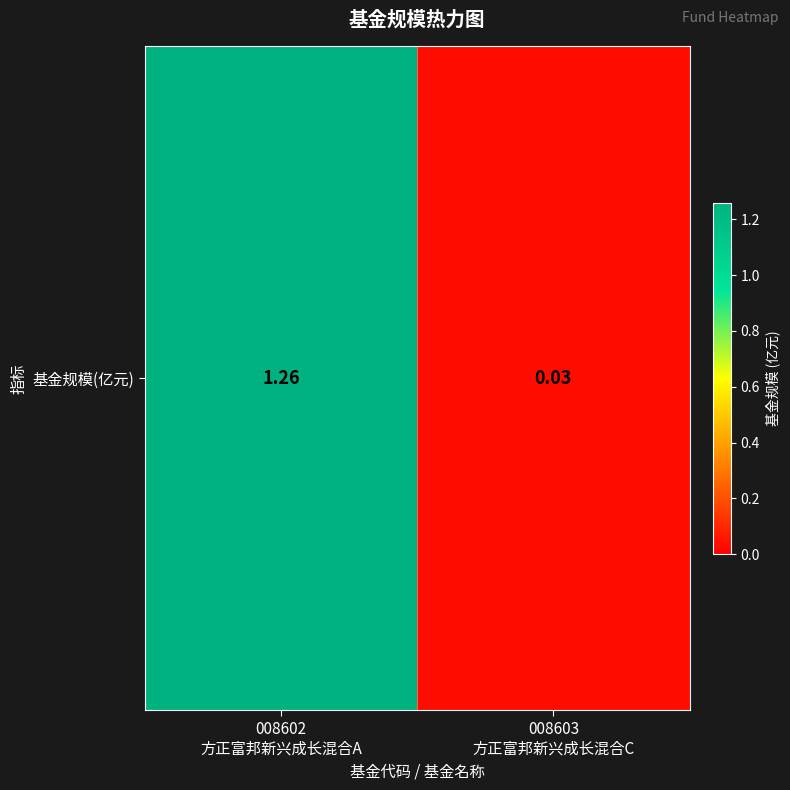

Reading right to left, list all the values displayed in this chart.

0.0	1.3